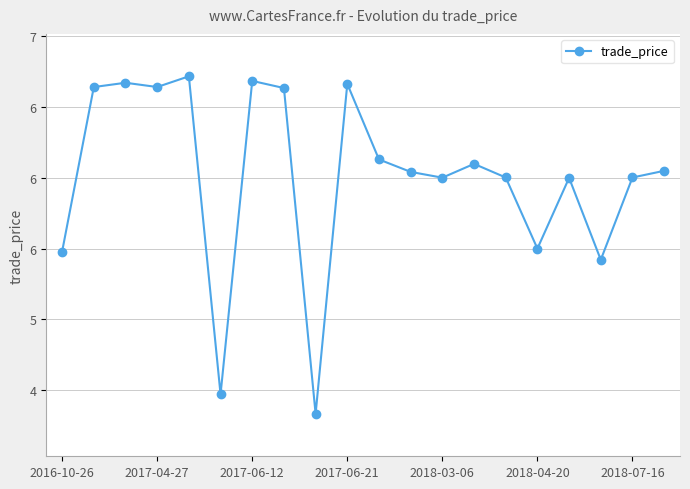

True or false: there are more than 2 points higher than both neighbors.

True